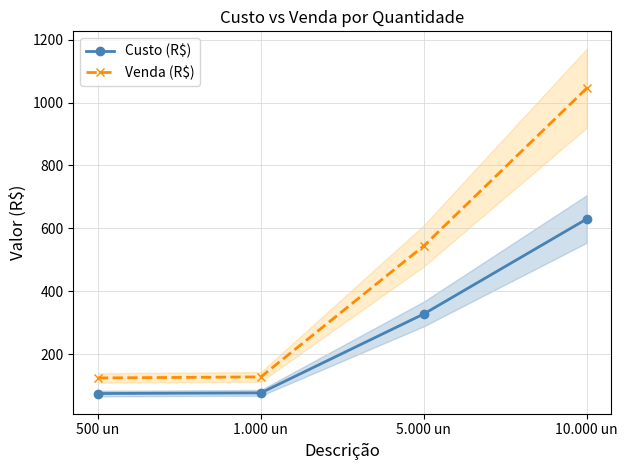

Between 500 un and 5.000 un, which series saw the biggest shift?

Venda (R$)